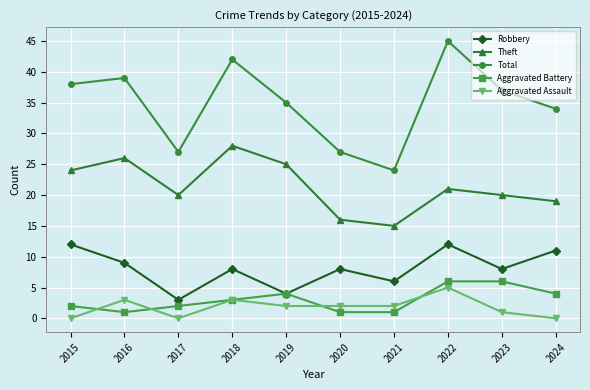

True or false: Aggravated Battery and Total intersect in this chart.

False